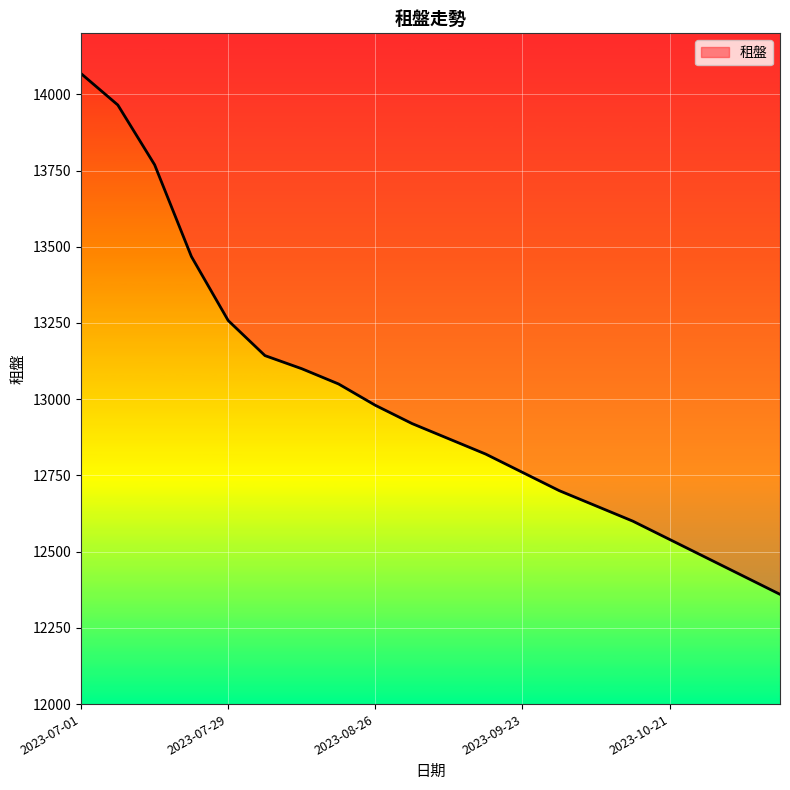

Reading right to left, list all the values displayed in this chart.

2023-11-11=12360	2023-11-04=12420	2023-10-28=12480	2023-10-21=12540	2023-10-14=12600	2023-10-07=12650	2023-09-30=12700	2023-09-23=12760	2023-09-16=12820	2023-09-09=12870	2023-09-02=12920	2023-08-26=12980	2023-08-19=13050	2023-08-12=13100	2023-08-05=13143	2023-07-29=13258	2023-07-22=13468	2023-07-15=13769	2023-07-08=13965	2023-07-01=14068